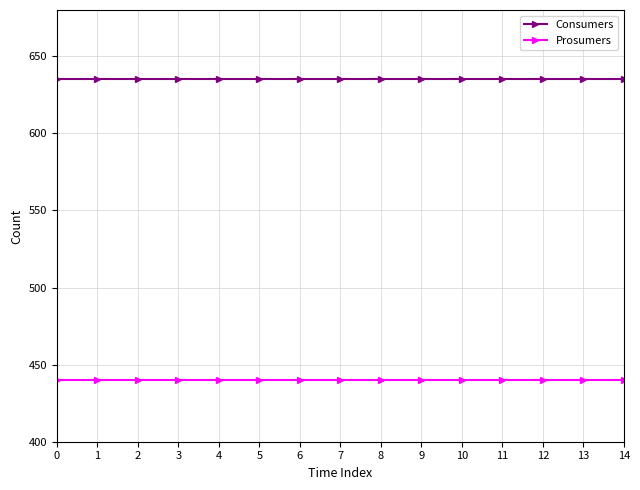

The Consumers series shows 952 at 4. True or false?

False